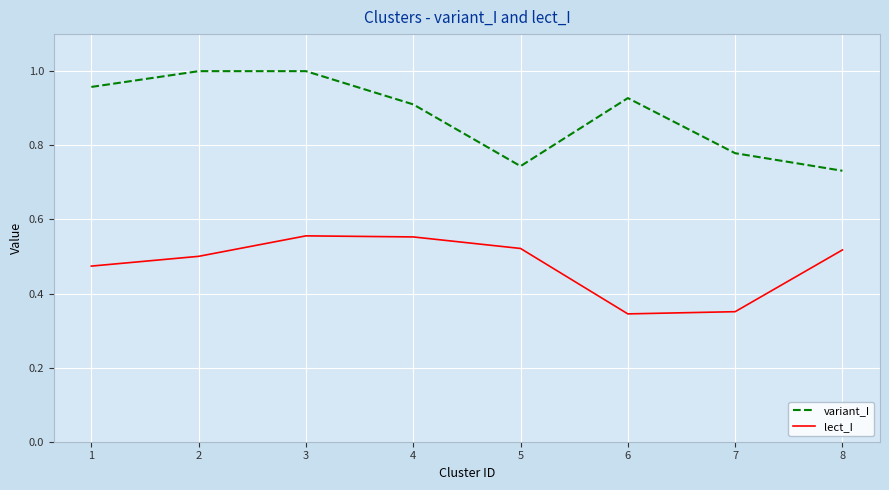

How many interior local valleys does the variant_I series have?

1